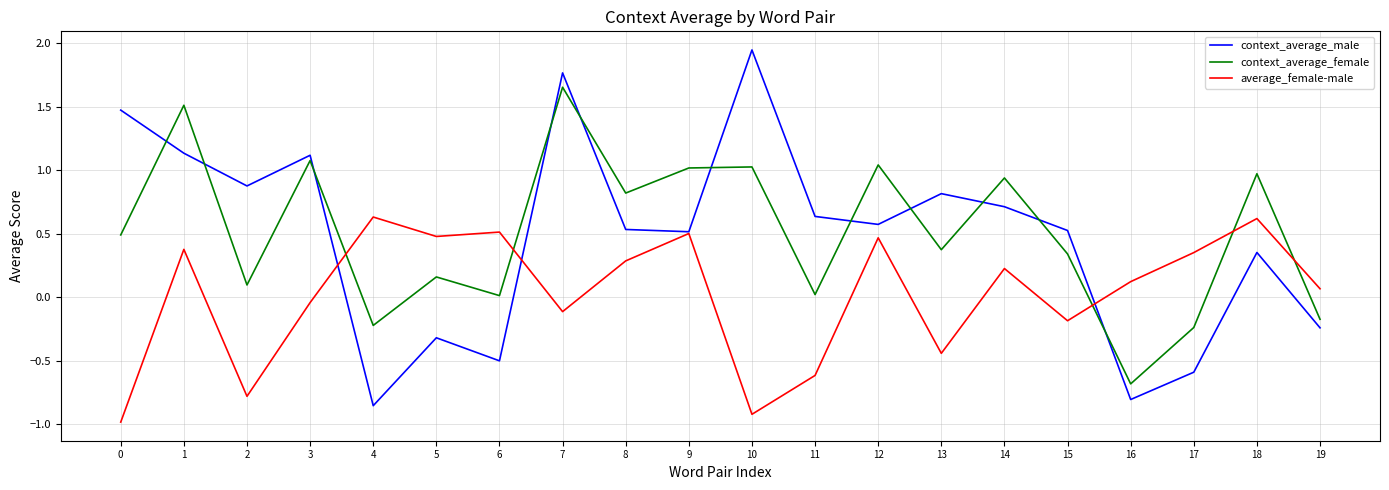

Which series changed the most between 0 and 18?

average_female-male